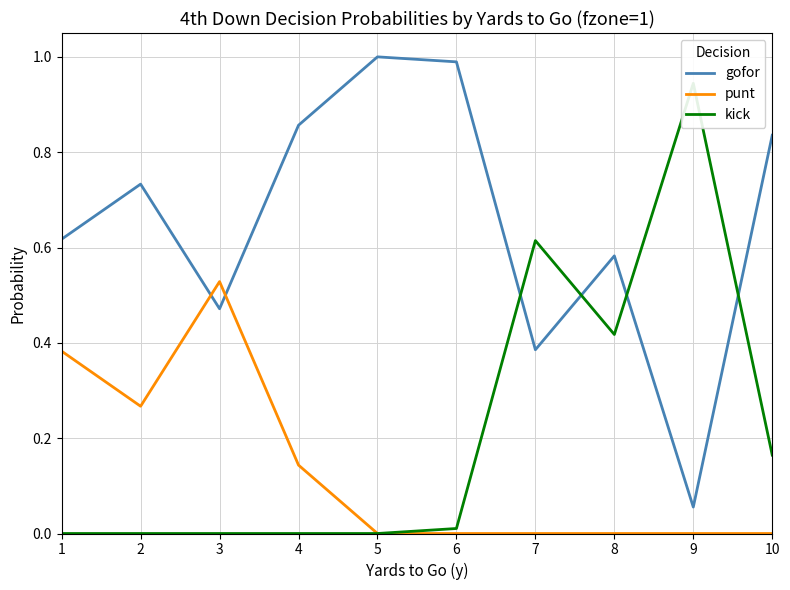

What is the difference between the maximum and minimum values in the gofor series?

0.9